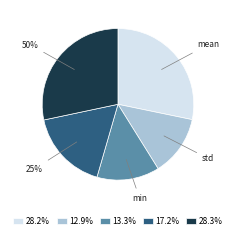

Count the number of slices in the pie.

5